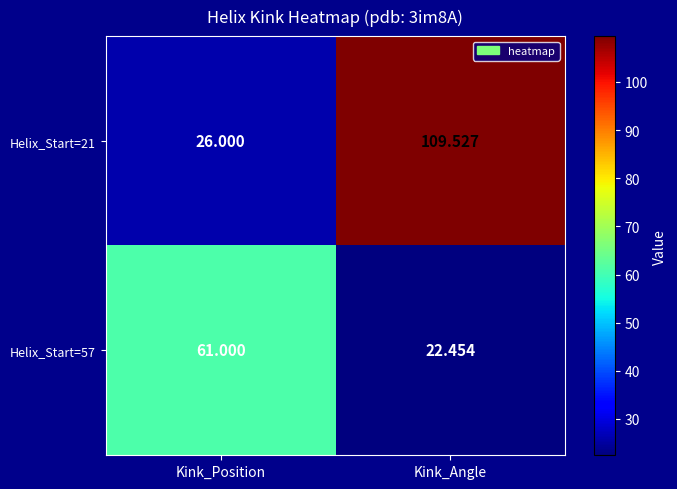

At which label does Helix_Start=21 first exceed 109?

Kink_Angle